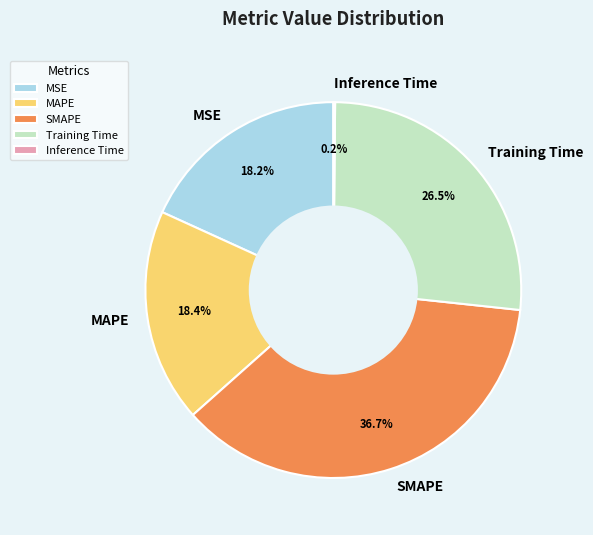

Is there a majority slice in this chart?

No